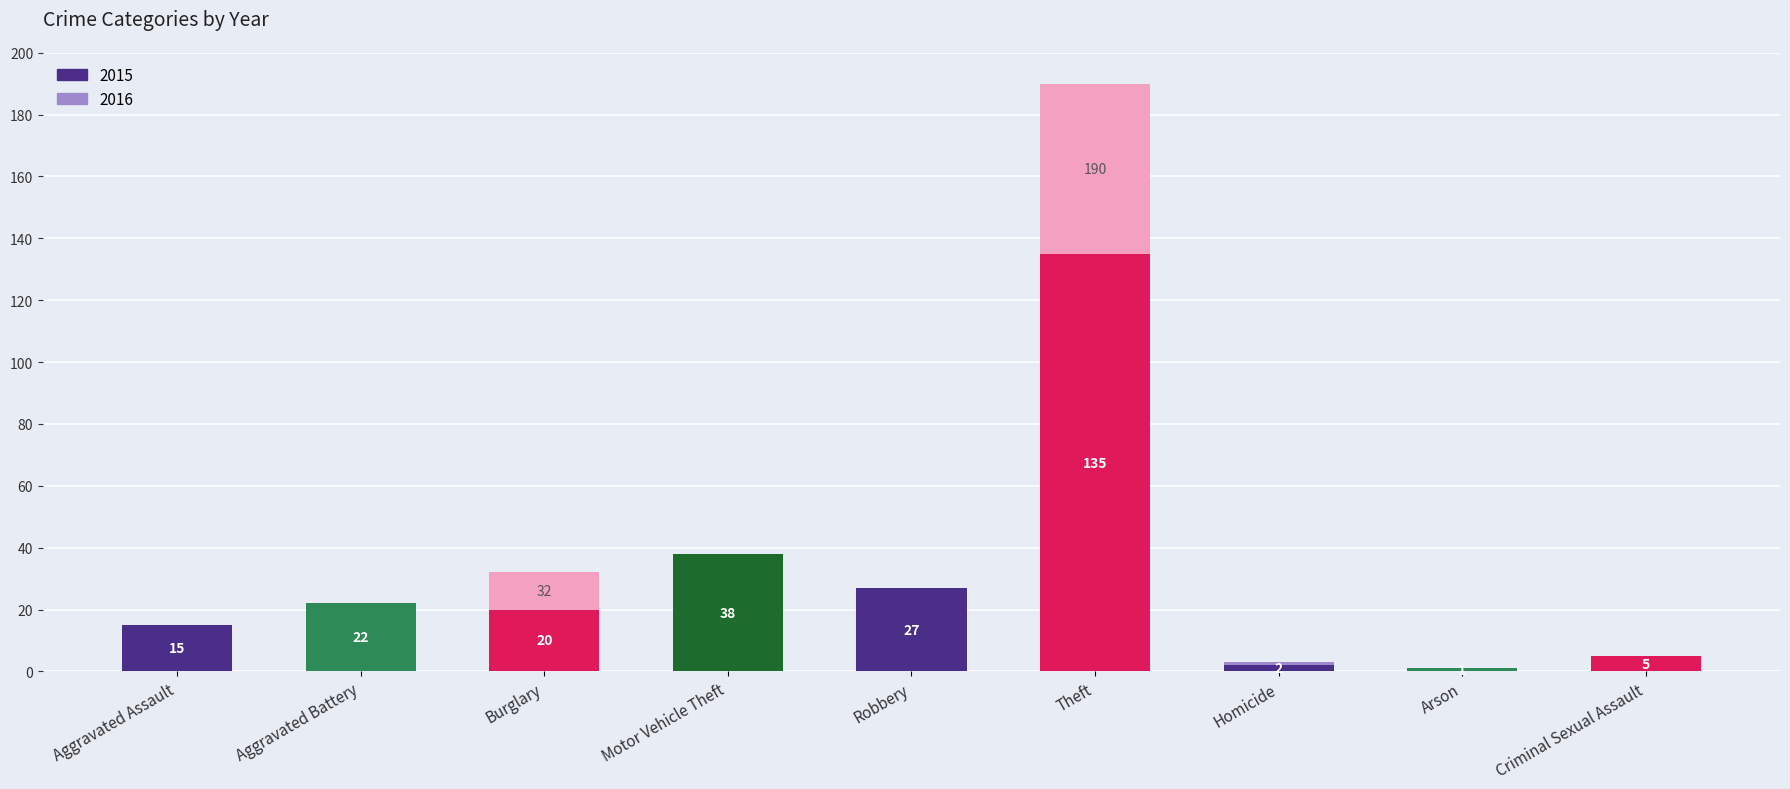

Read the 2015 value at Burglary.

20